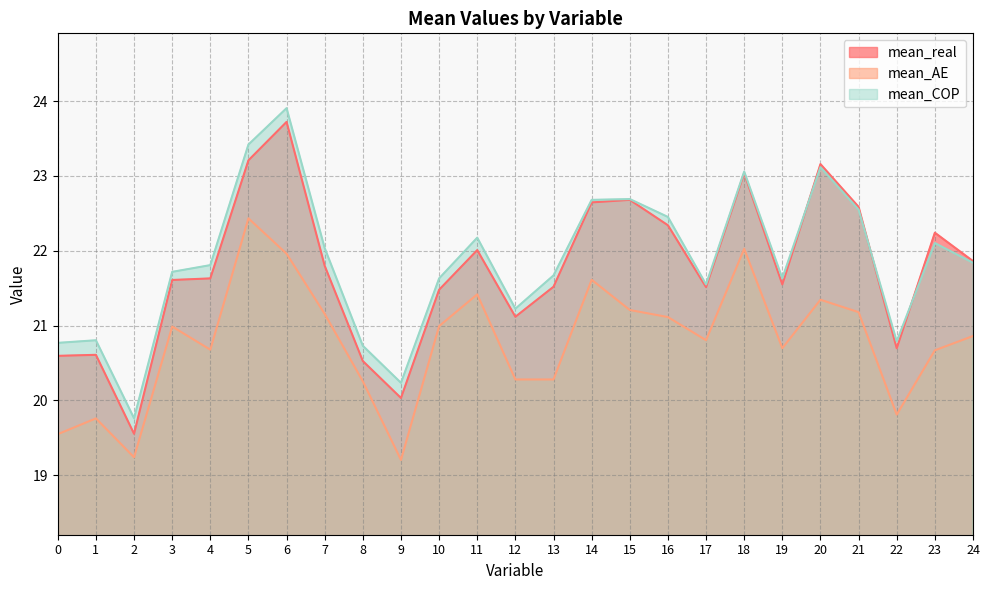

Does the chart have visible grid lines?

Yes